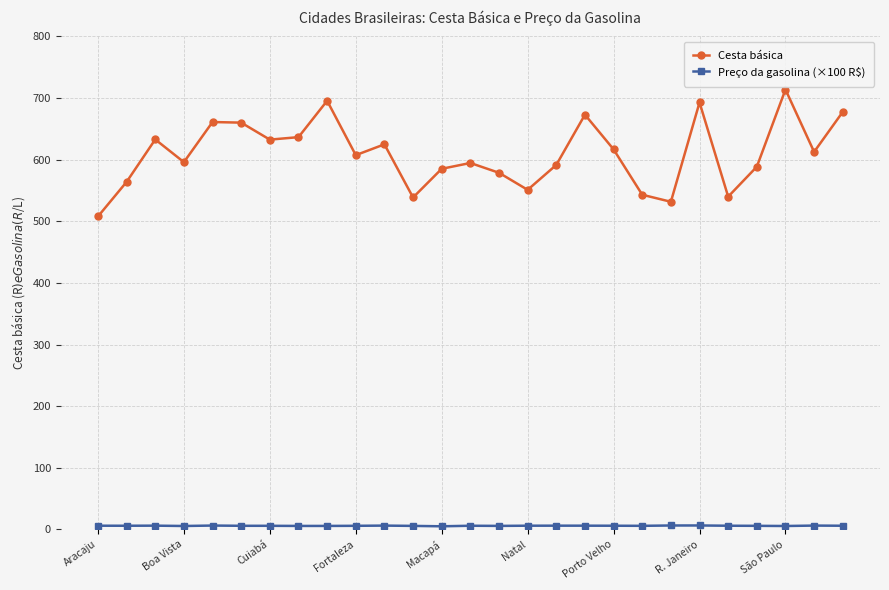

What is the greatest value displayed?

713.9